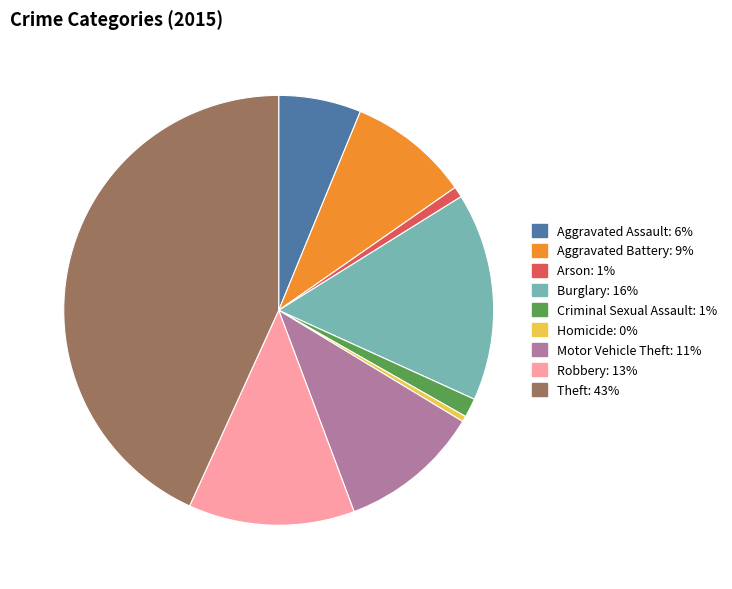

Which has a higher value, Aggravated Assault or Motor Vehicle Theft?

Motor Vehicle Theft